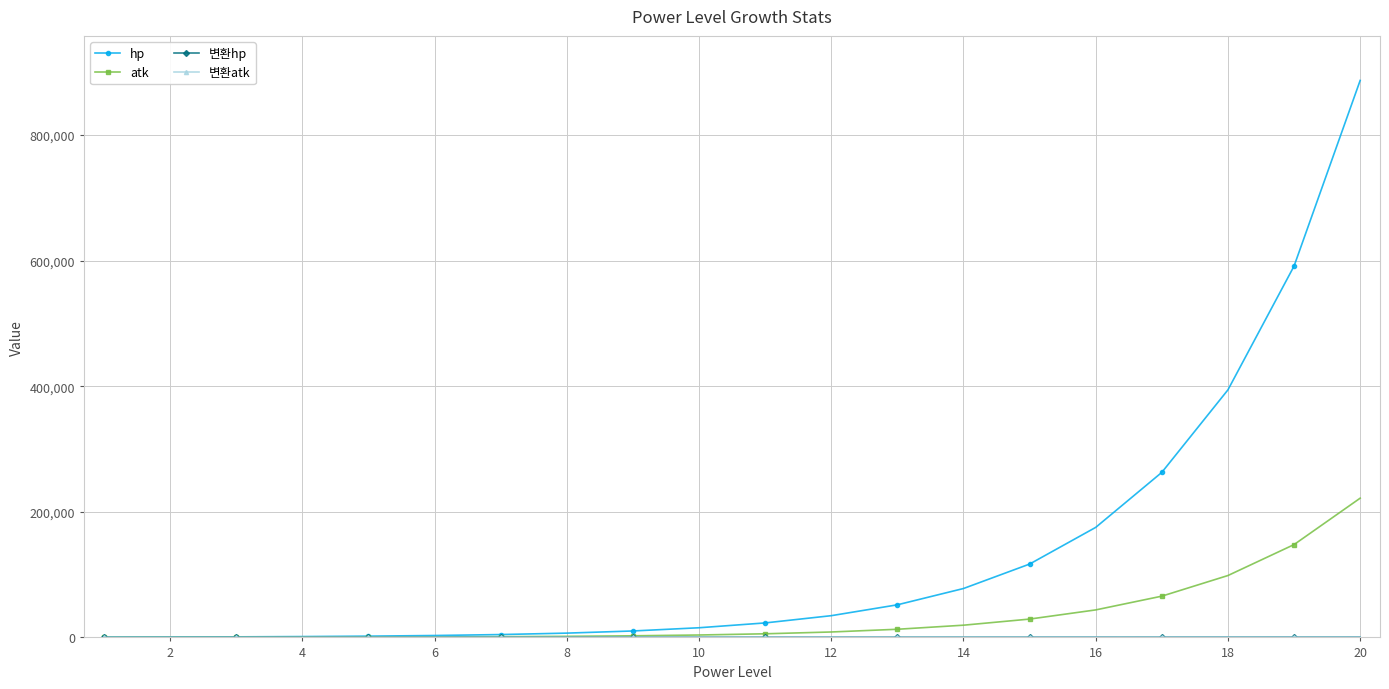

Which series has the widest spread of values?

hp